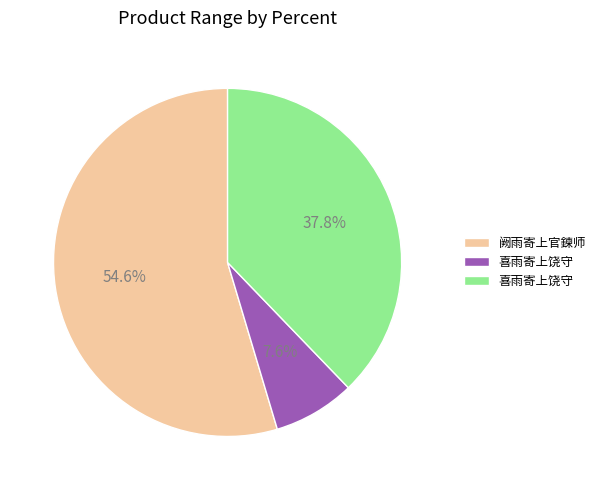

Count the number of slices in the pie.

3